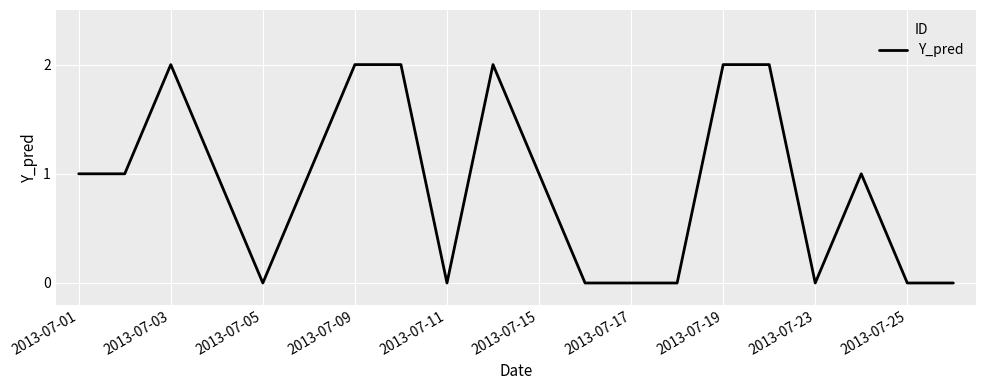

True or false: there are more than 1 points higher than both neighbors.

True